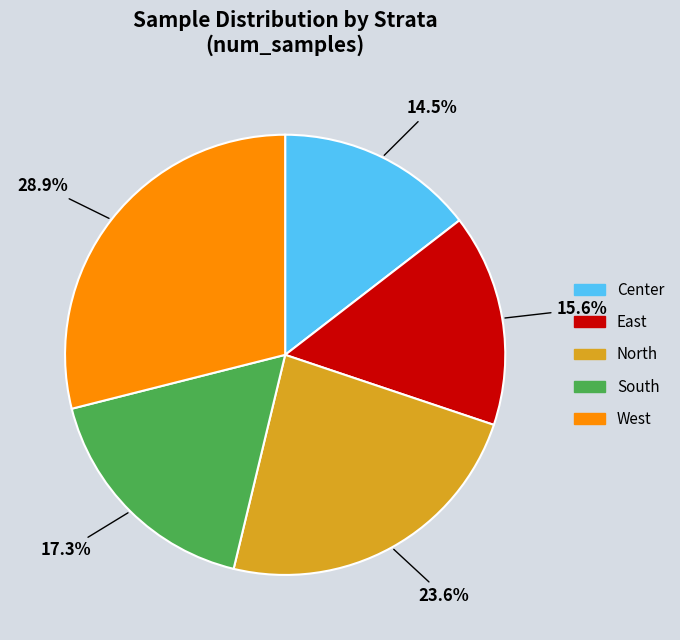

Which category has the biggest portion of the pie?

West